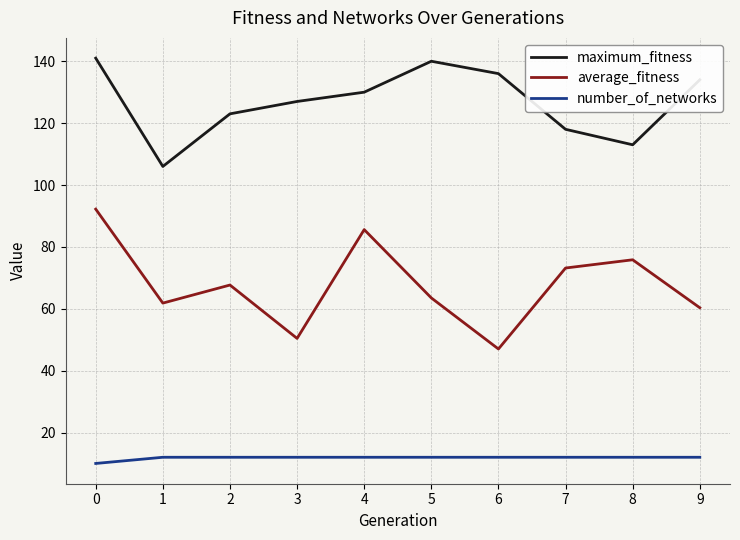

What is the total value across all series at 7?

203.2